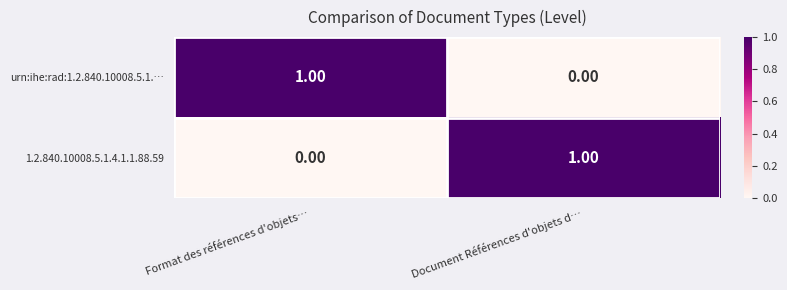

Is the value of urn:ihe:rad:1.2.840.10008.5.1.… at Format des références d'objets… greater than the value of 1.2.840.10008.5.1.4.1.1.88.59 at Format des références d'objets…?

Yes